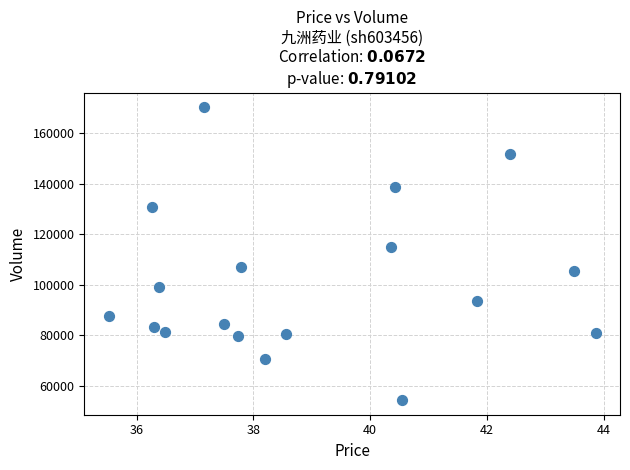

What Y value in the scatter plot is closest to 112280?

114965